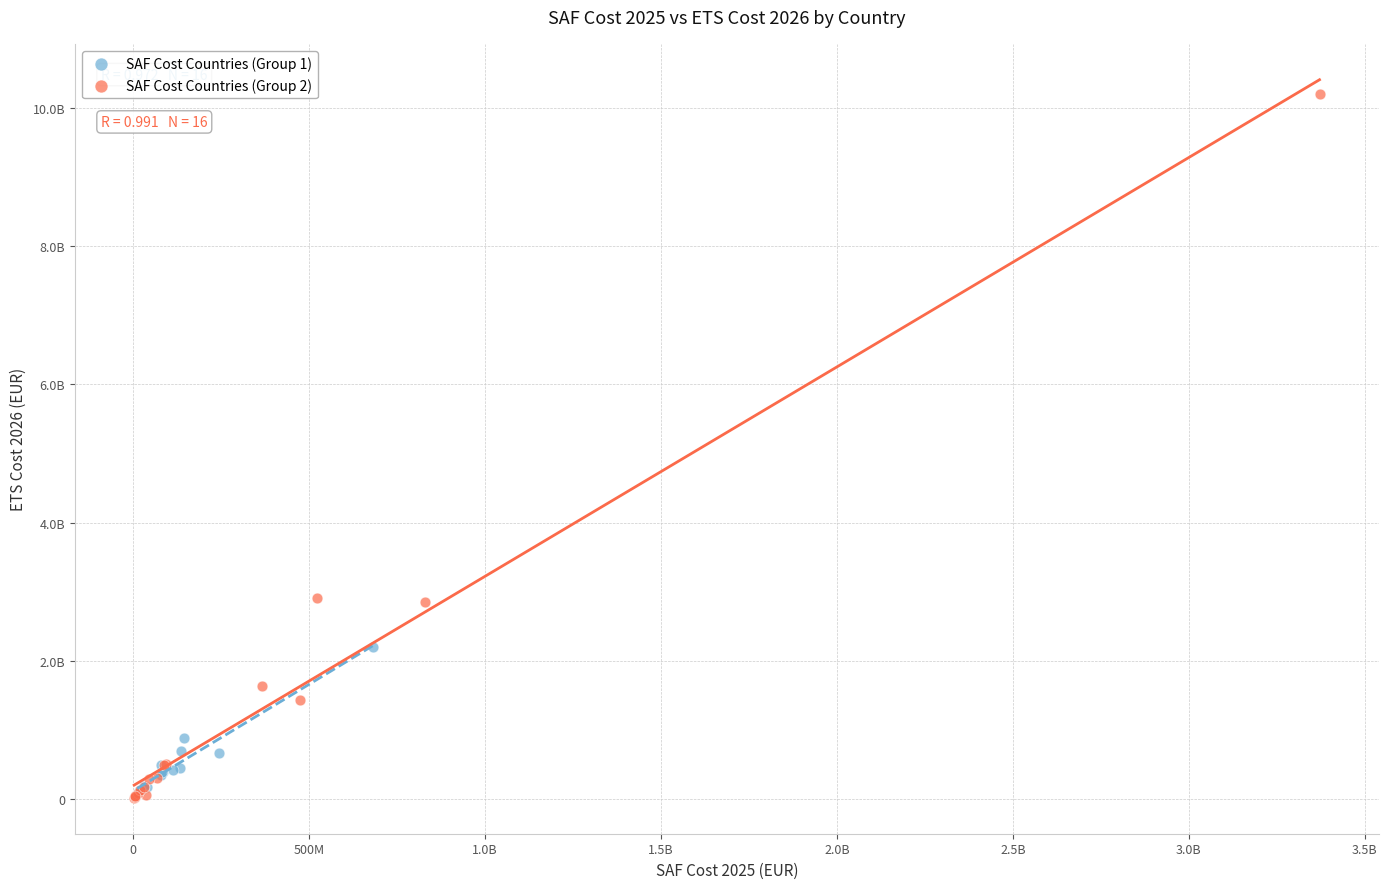

What are all the series names shown in the legend?

SAF Cost Countries (Group 1), SAF Cost Countries (Group 2)